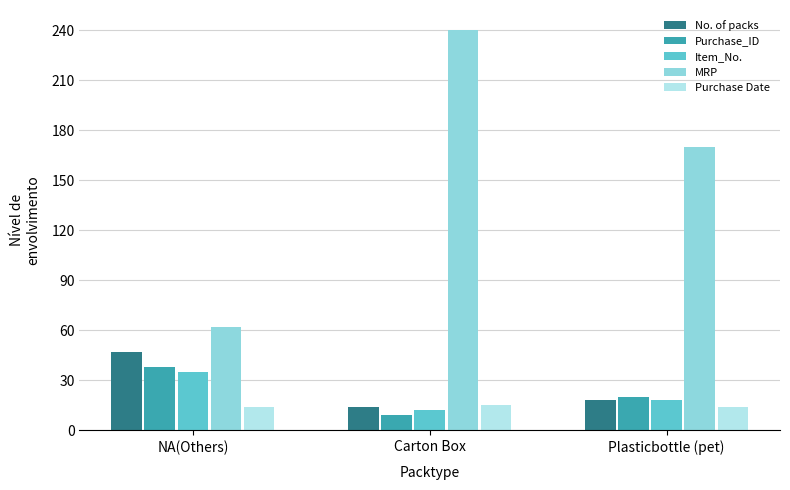

At which category is the sum across all series the highest?

Carton Box